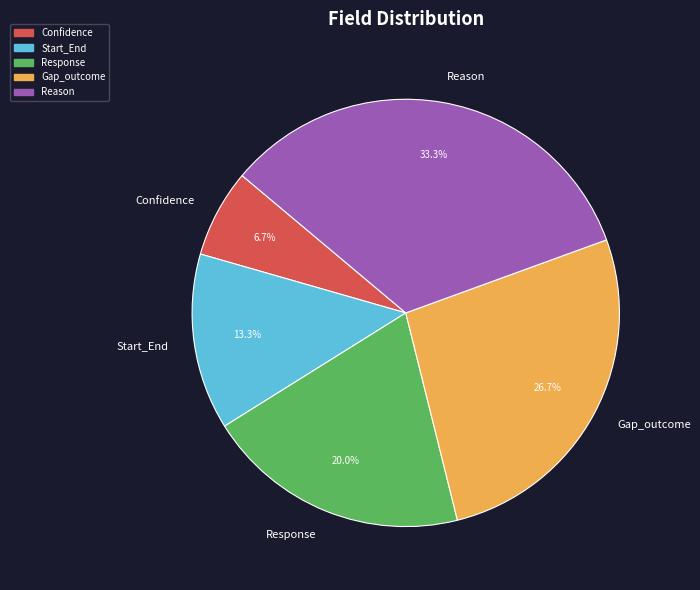

Rank the categories by value from lowest to highest.

Confidence, Start_End, Response, Gap_outcome, Reason